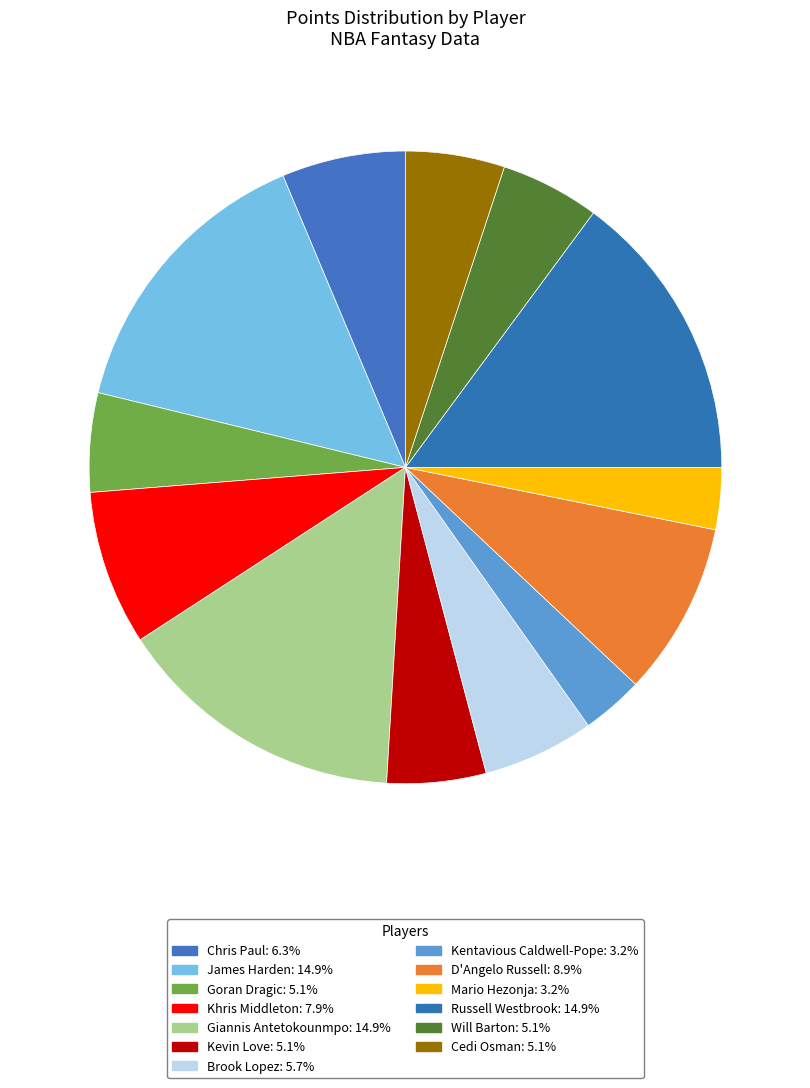

Is the sum of James Harden and D'Angelo Russell greater than half?

No